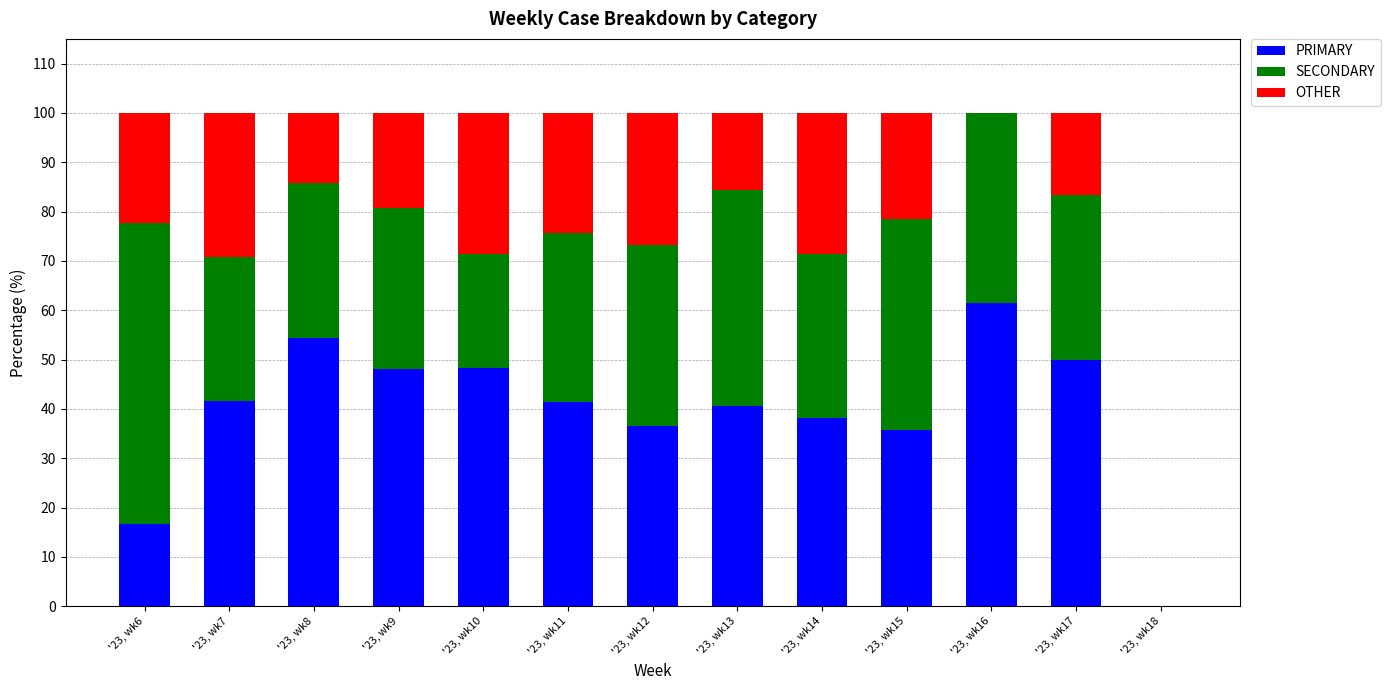

The PRIMARY series shows 59.4 at '23, wk13. True or false?

False